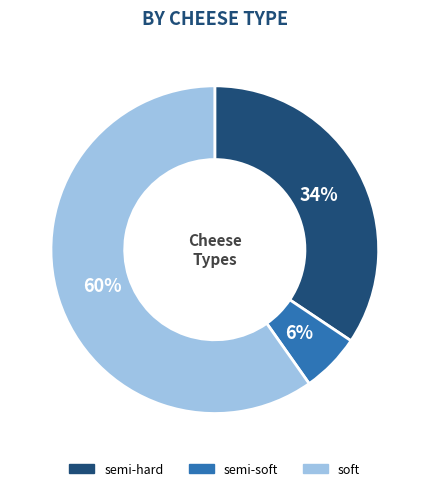

Between semi-hard and semi-soft, which is larger?

semi-hard